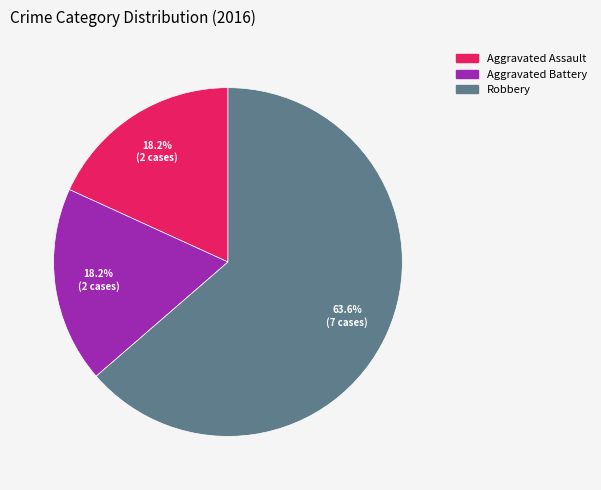

How many slices are in this pie chart?

3